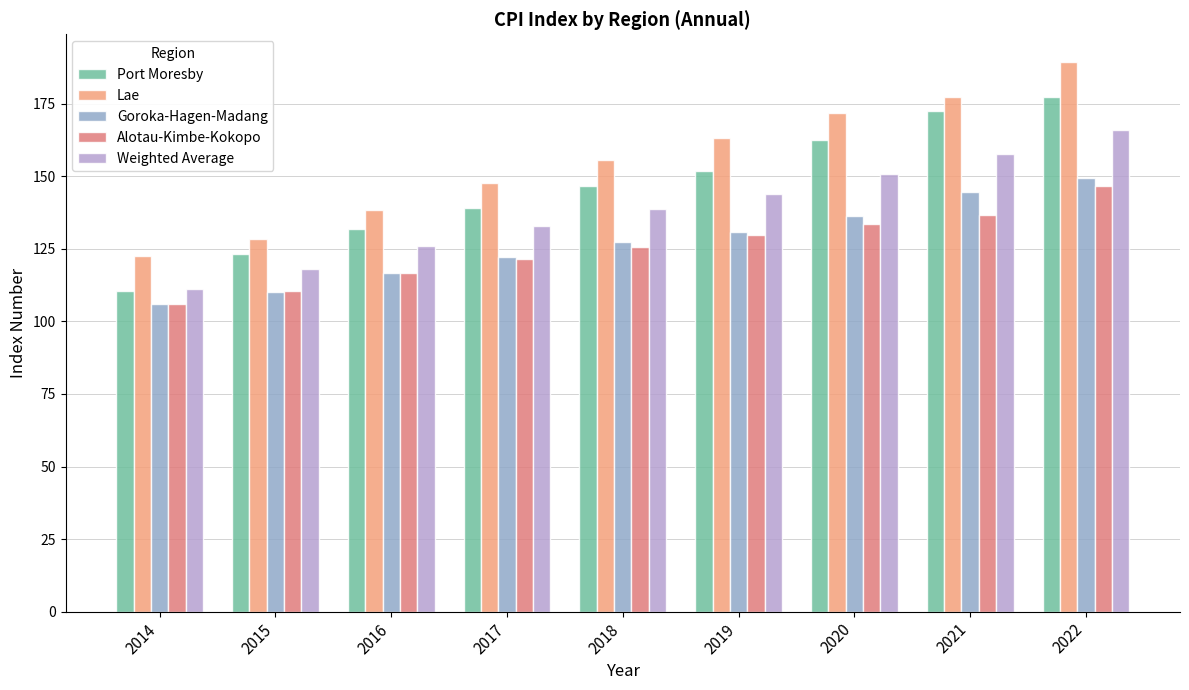

What is the total value across all series at 2019?

719.7